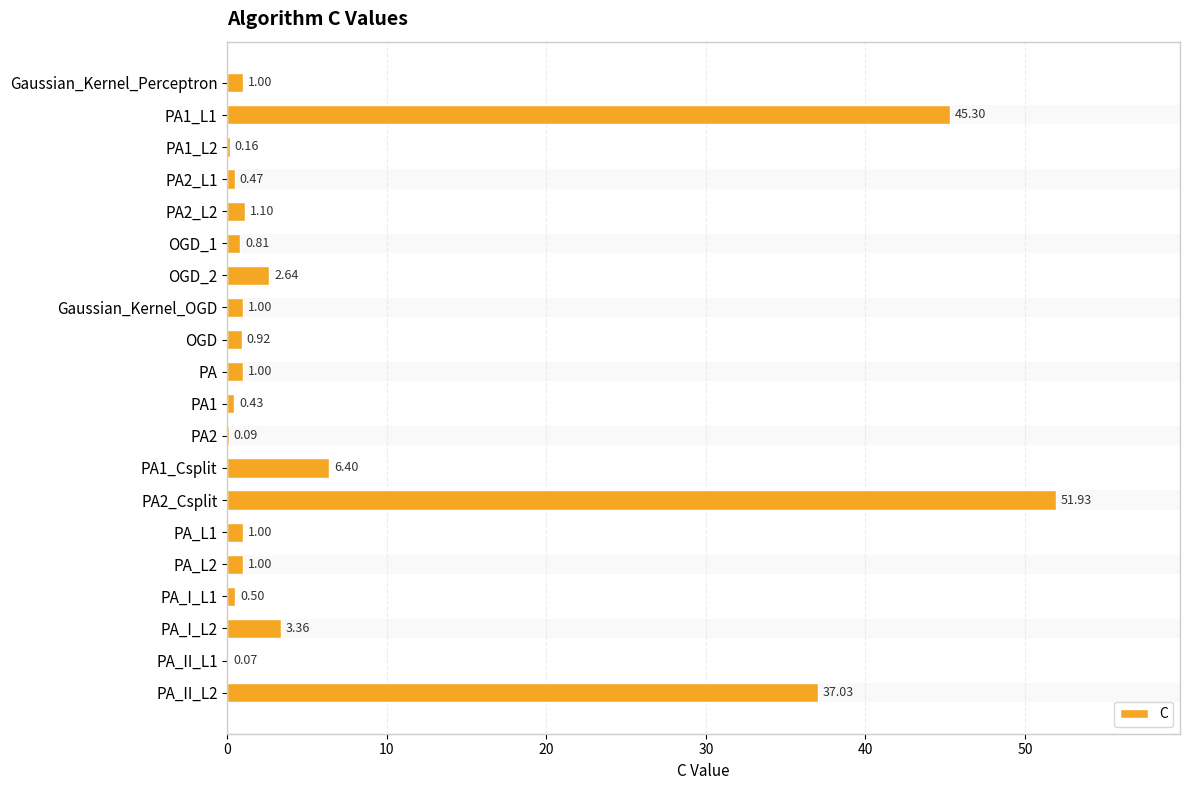

Reading left to right, extract all data points from this chart.

1.0	45.3	0.2	0.5	1.1	0.8	2.6	1.0	0.9	1.0	0.4	0.1	6.4	51.9	1.0	1.0	0.5	3.4	0.1	37.0